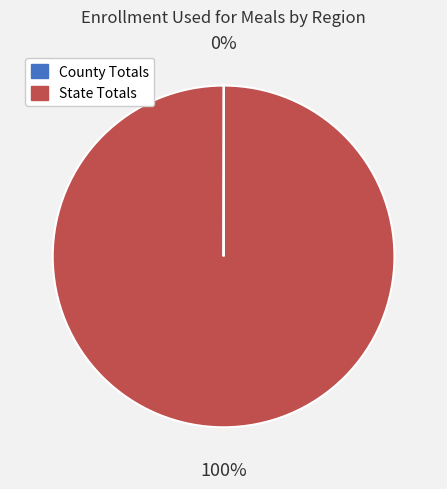

What percentage is the State Totals slice, to the nearest percent?

100%